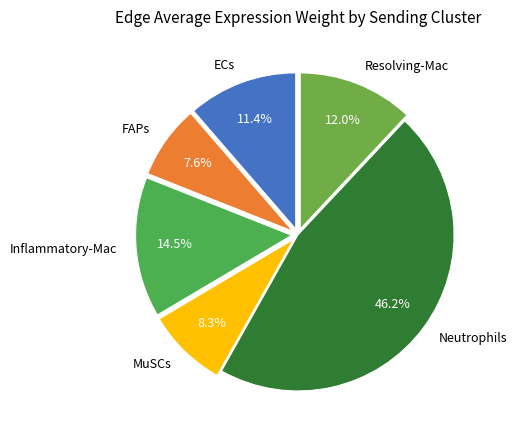

To the nearest percent, what portion does MuSCs represent?

8%